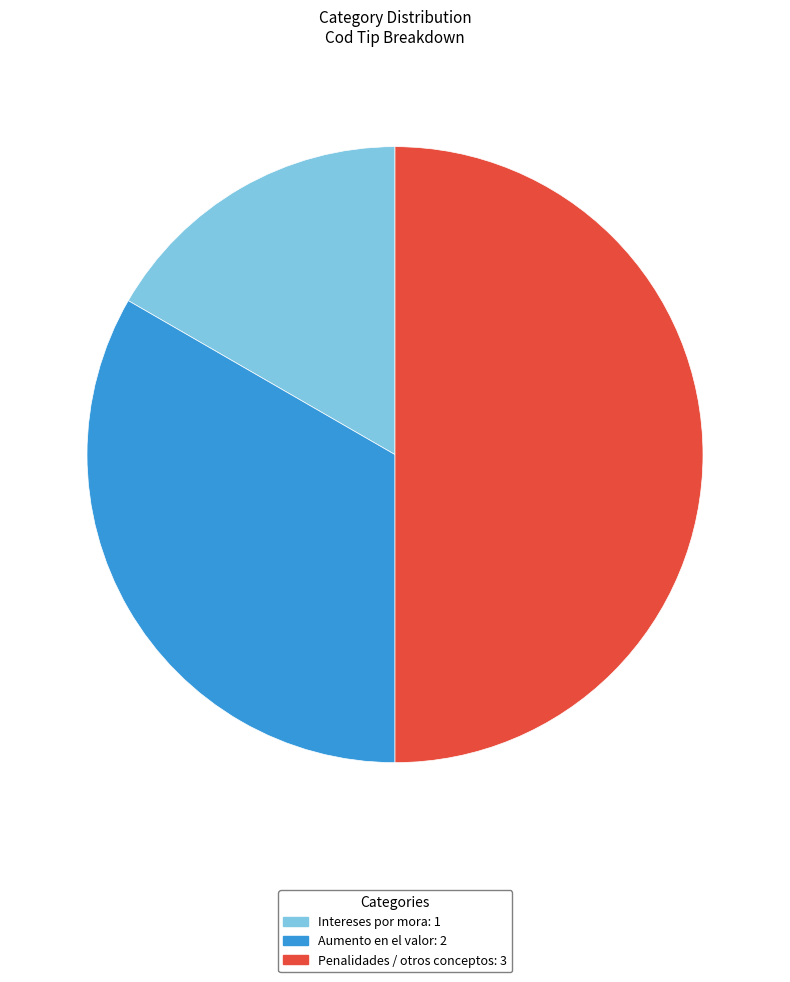

Approximately how many times larger is the value at Intereses por mora compared to Aumento en el valor?

0.5